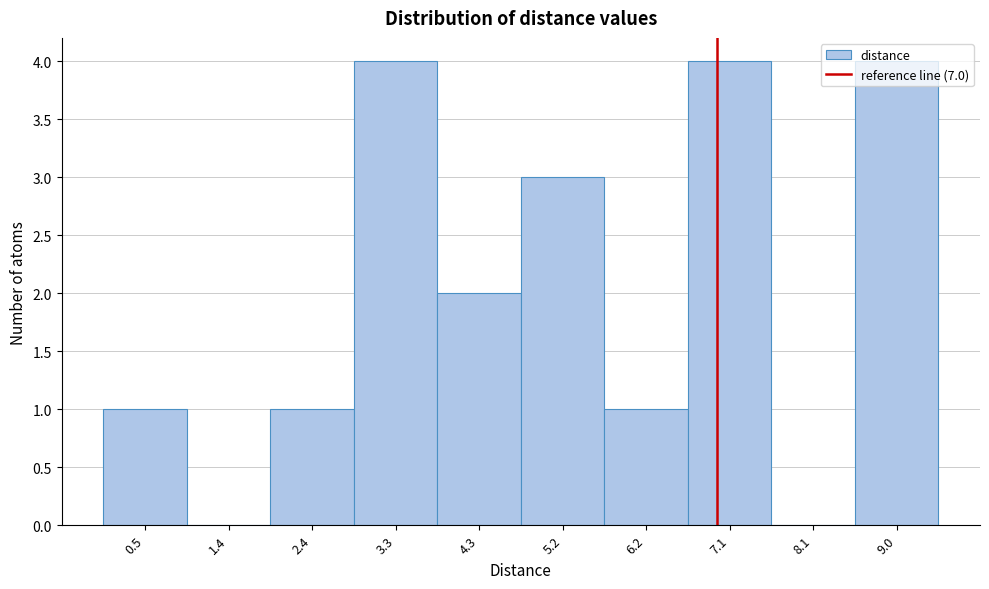

Reading left to right, list every bar in this chart as the range it spans on the x-axis followed by its height. Neither the bar edges nor the heights are printed on the chart, so give them approximately, as read against the axes.

0.0 to 1.0: 1
1.0 to 1.9: 0
1.9 to 2.9: 1
2.9 to 3.8: 4
3.8 to 4.8: 2
4.8 to 5.7: 3
5.7 to 6.7: 1
6.7 to 7.6: 4
7.6 to 8.6: 0
8.6 to 9.5: 4